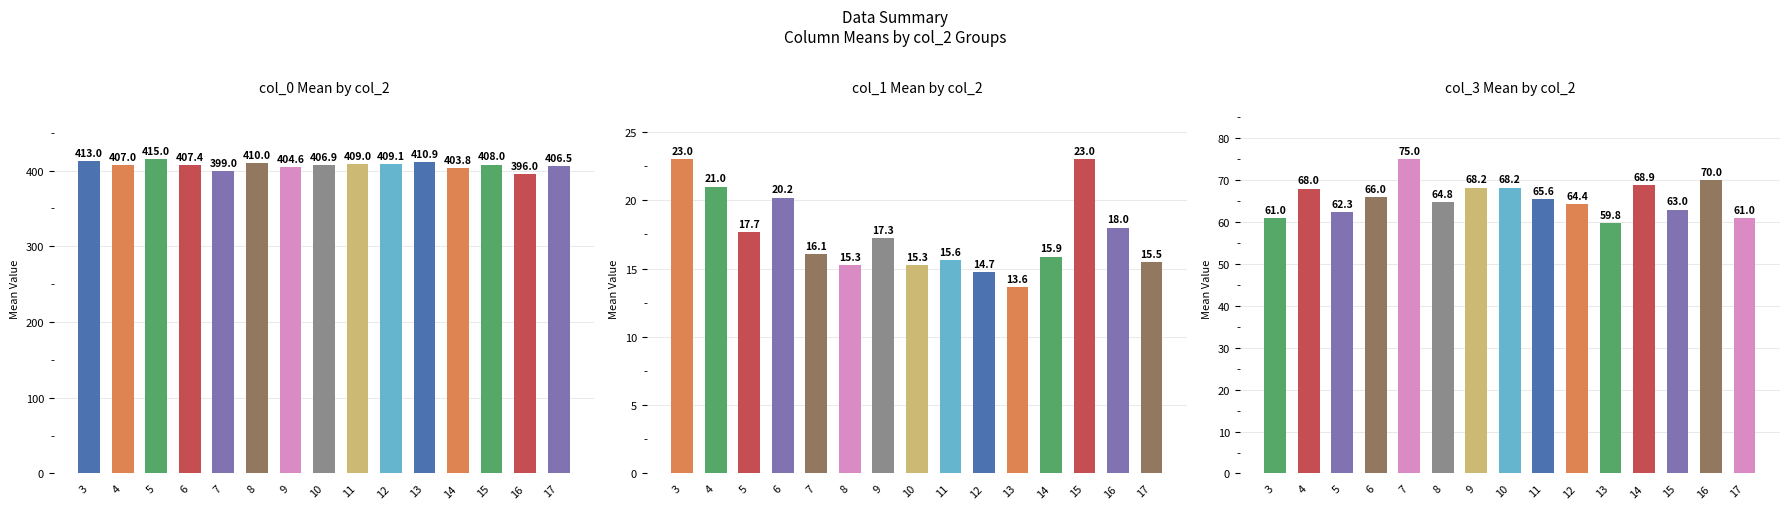

How many series are shown in this chart?

3